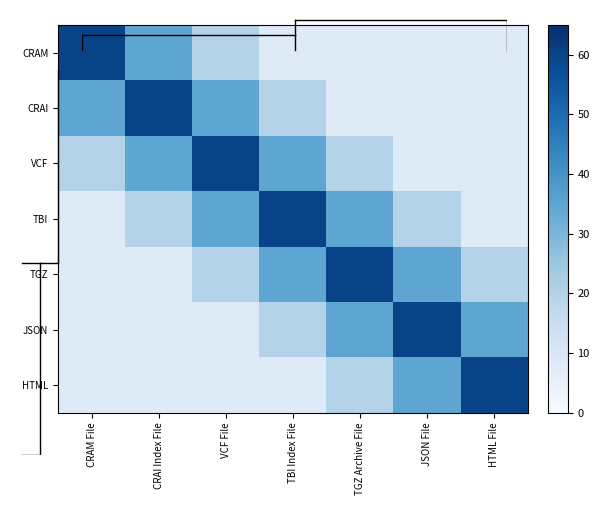

At which category is the sum across all series the highest?

VCF File